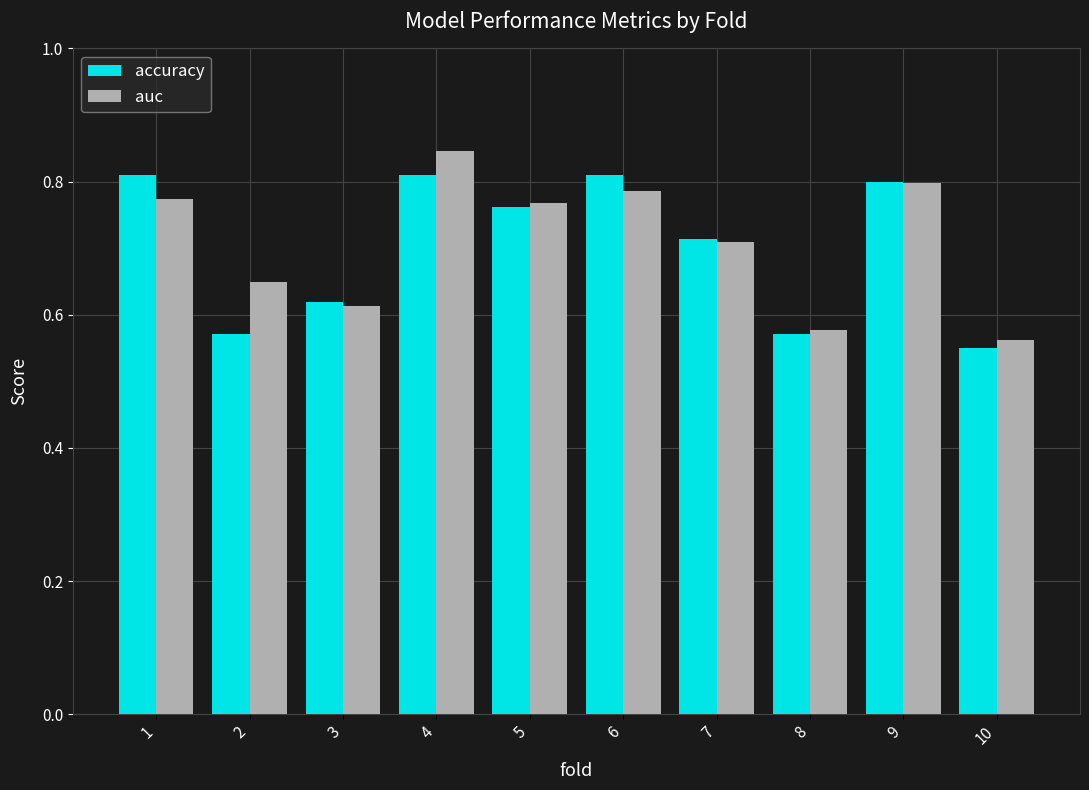

How many accuracy values are between 0 and 1?

10